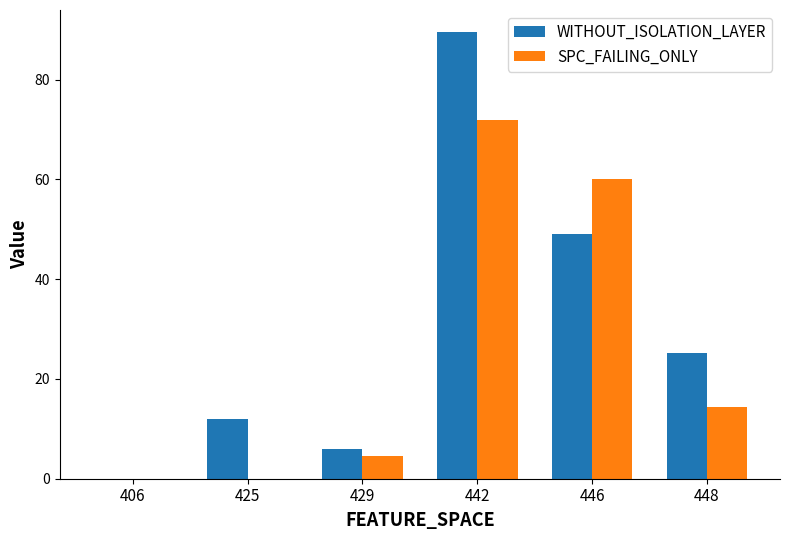

At which category is the sum across all series the highest?

442